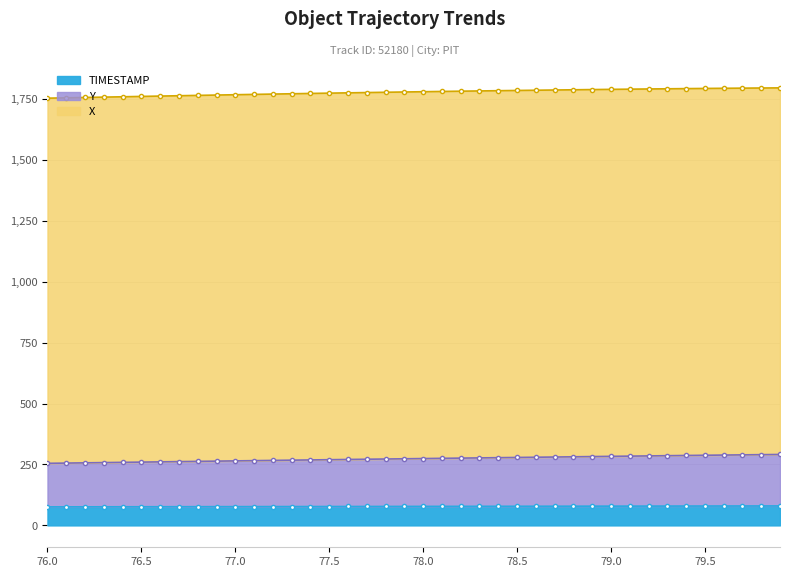

True or false: Y has a value of 256.8 at 76.2.

True